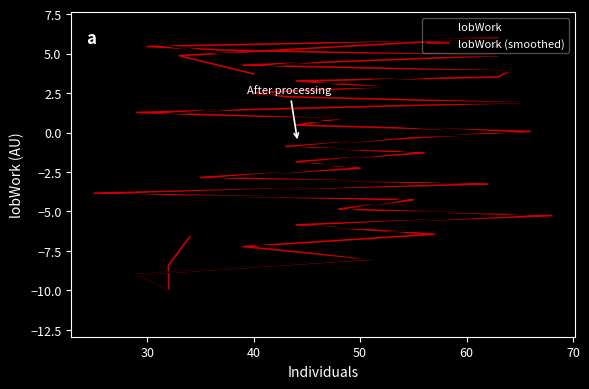

How many lines are shown in the chart?

2